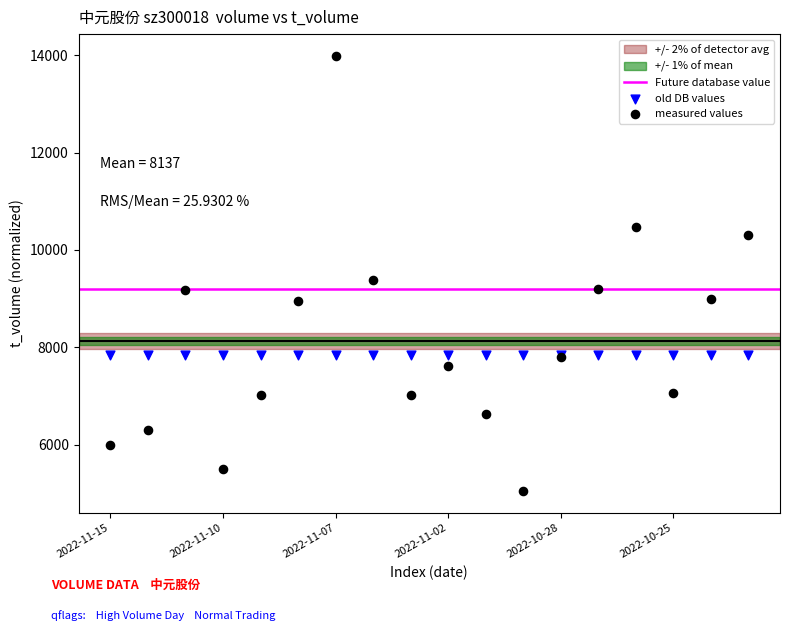

Which series contains the highest Y value?

measured values